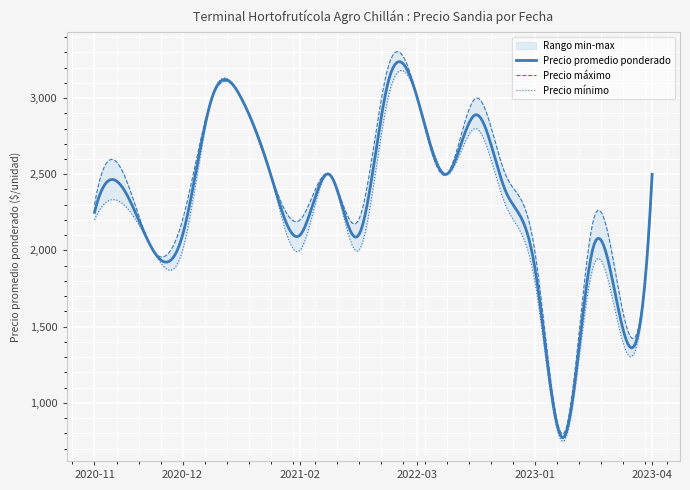

Is the value of Precio minimo at 2021-02-05 greater than the value of Precio promedio ponderado at 2023-01-17?

Yes